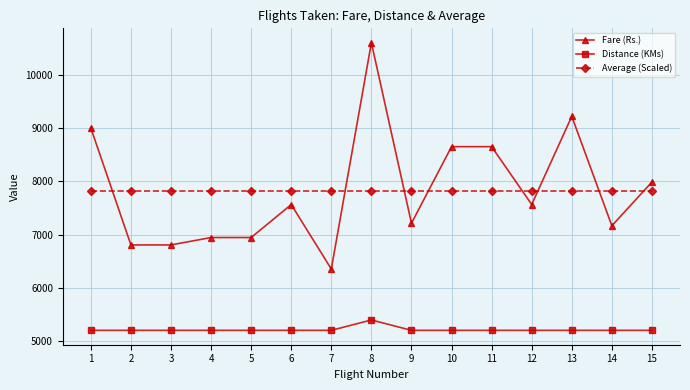

True or false: Fare (Rs.) and Average (Scaled) intersect in this chart.

True